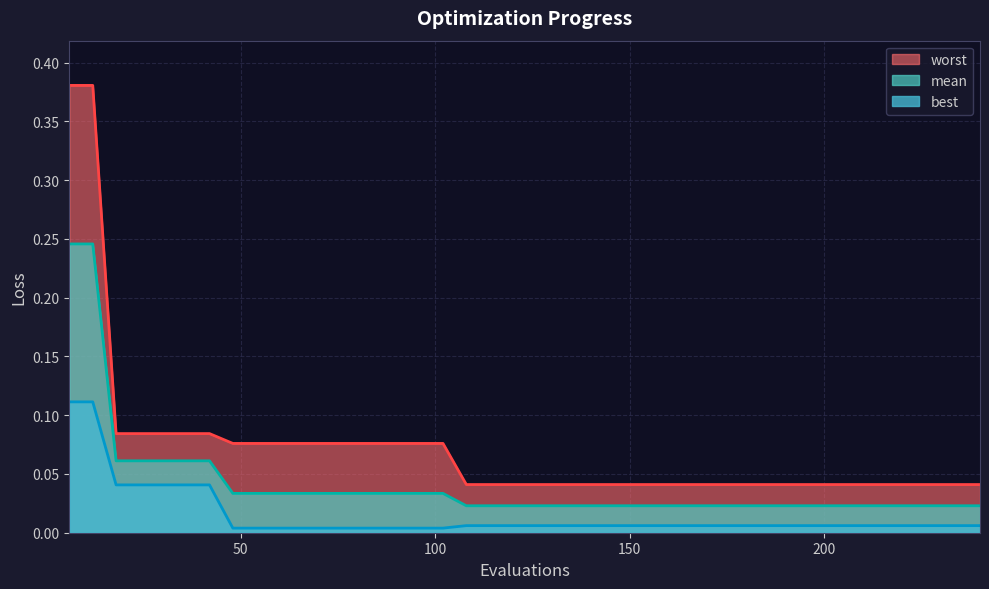

What are all the series names shown in the legend?

worst, mean, best